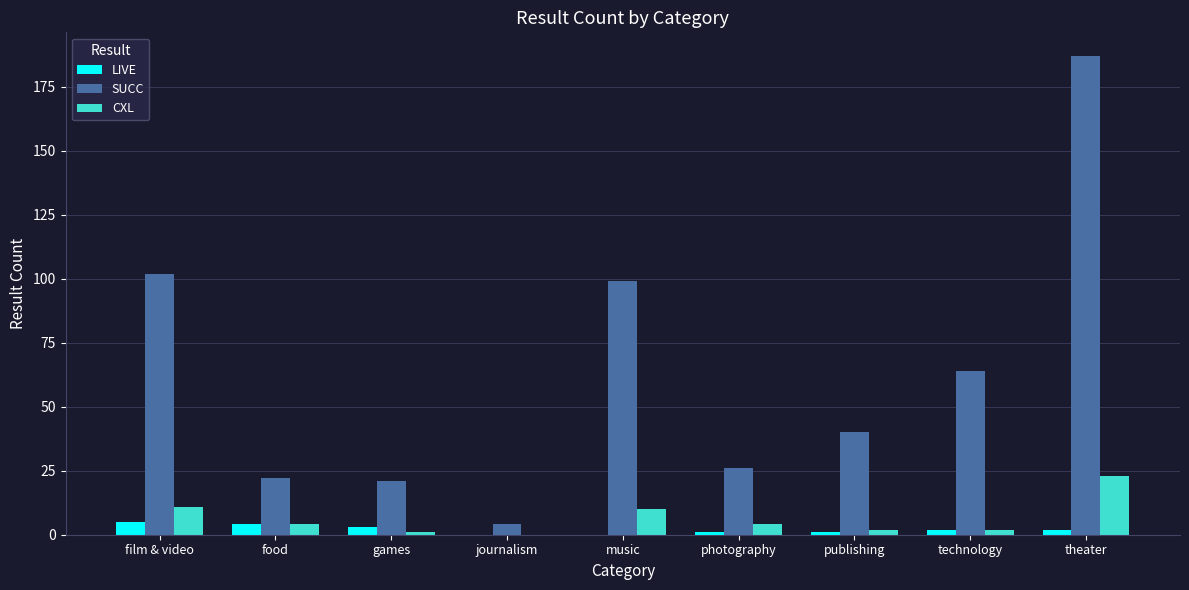

Which category has the highest value in the CXL series?

theater